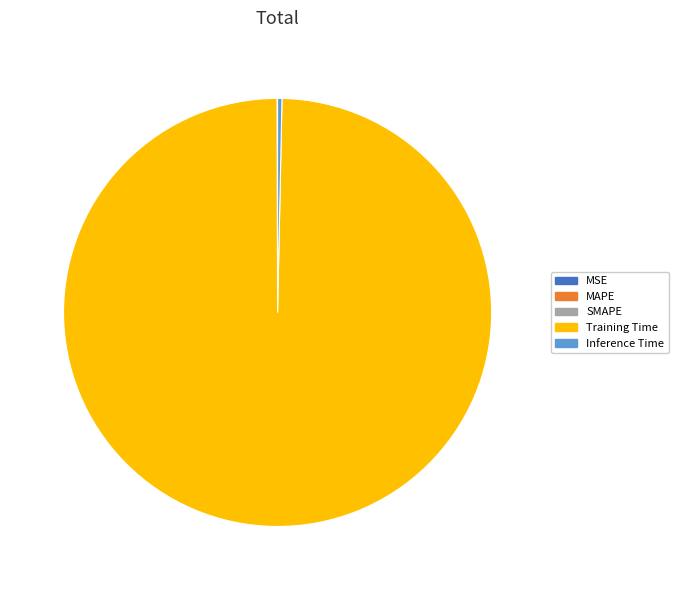

The Training Time slice represents 100% of the pie. True or false?

True